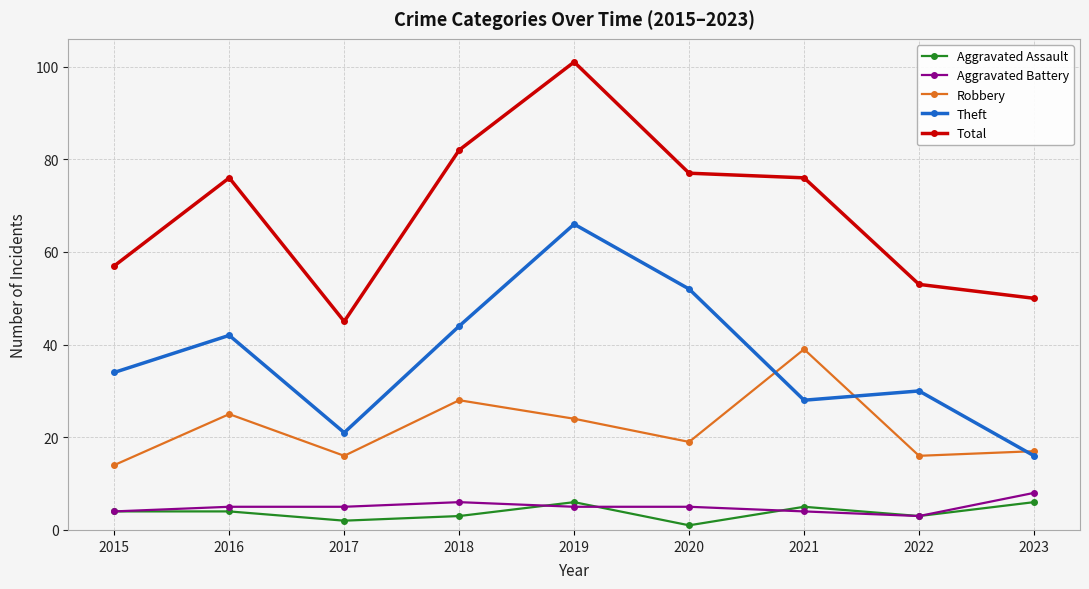

At which label does Theft reach its minimum?

2023